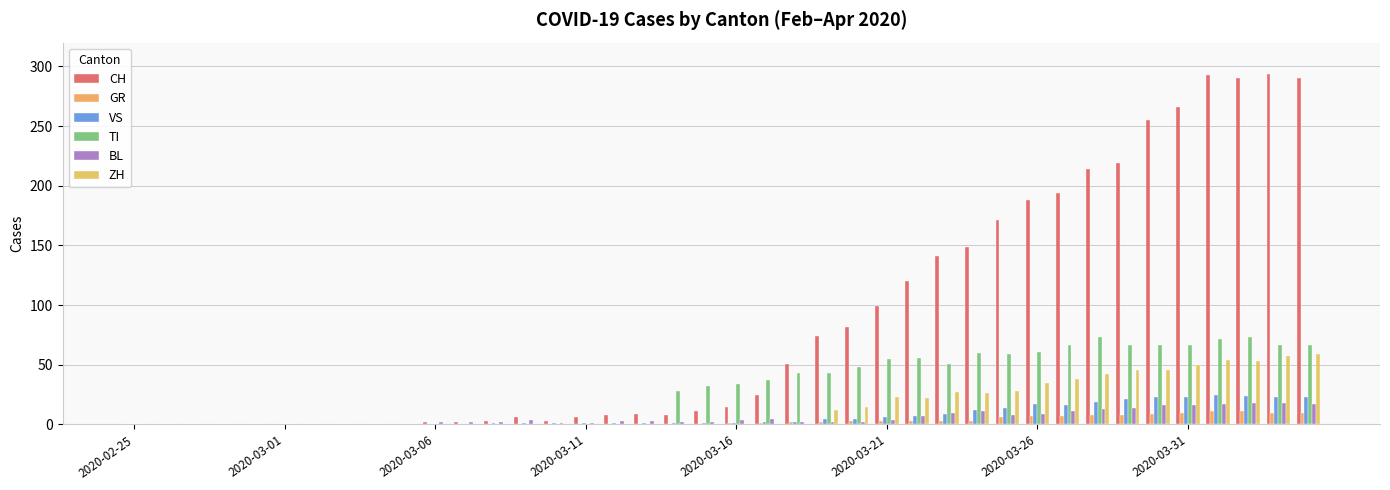

What is the difference between the maximum and minimum values in the VS series?

25